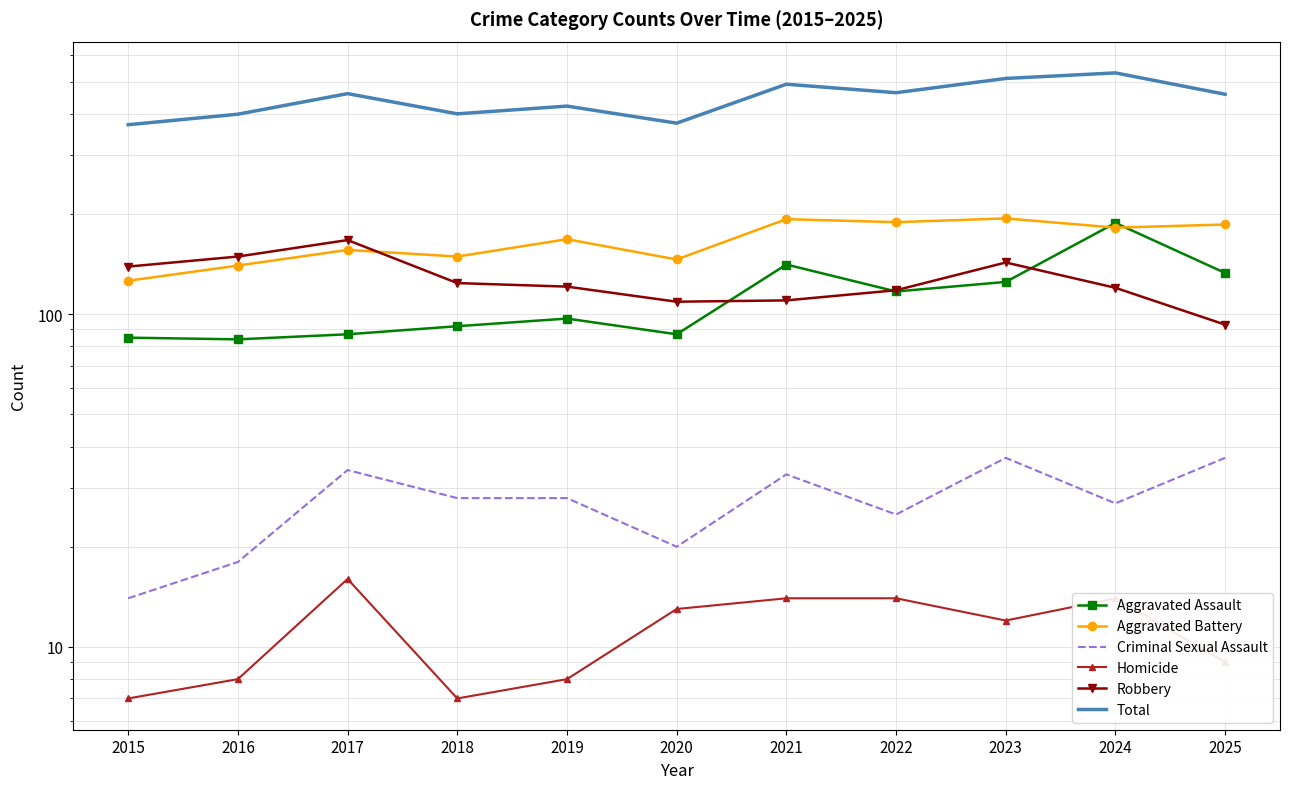

How many lines are shown in the chart?

6